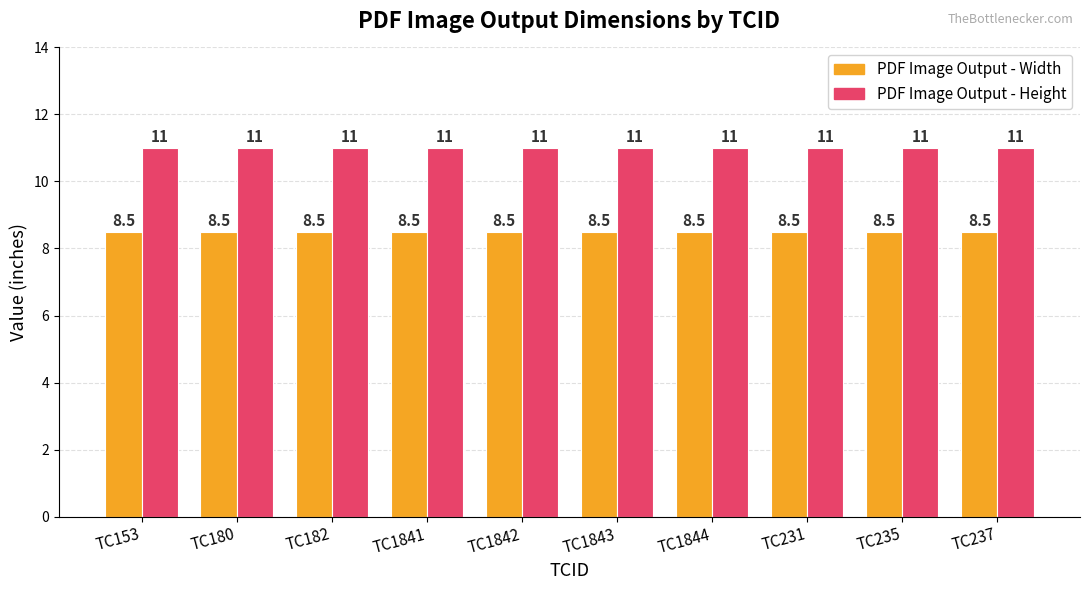

List the series in order of their overall mean, highest first.

PDF Image Output - Height, PDF Image Output - Width